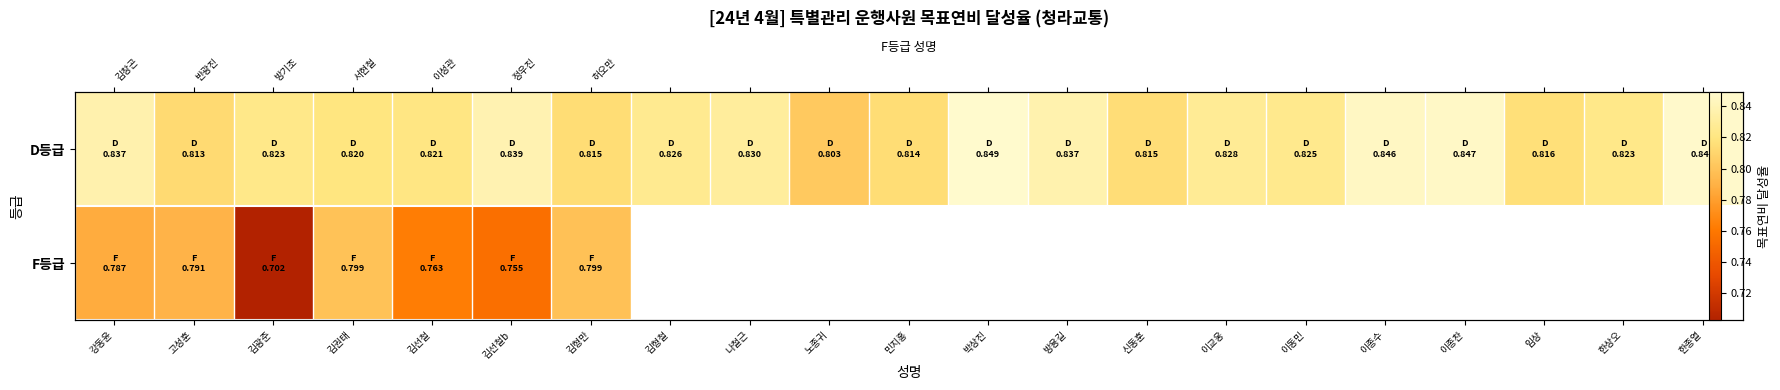

At which label does D등급 reach its peak?

박상진